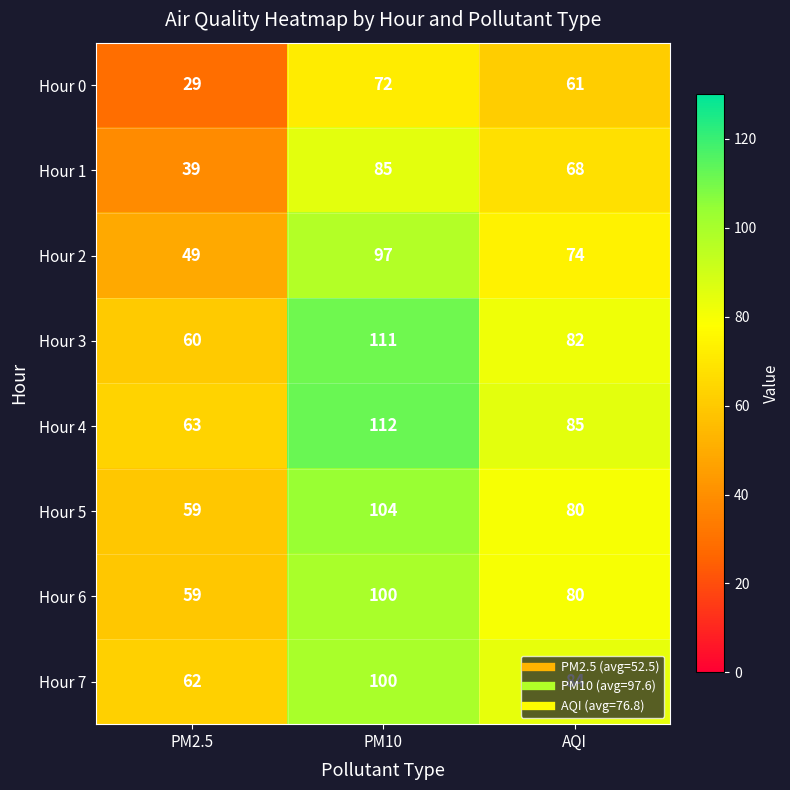

The value of Hour 7 at PM2.5 is 62. True or false?

True